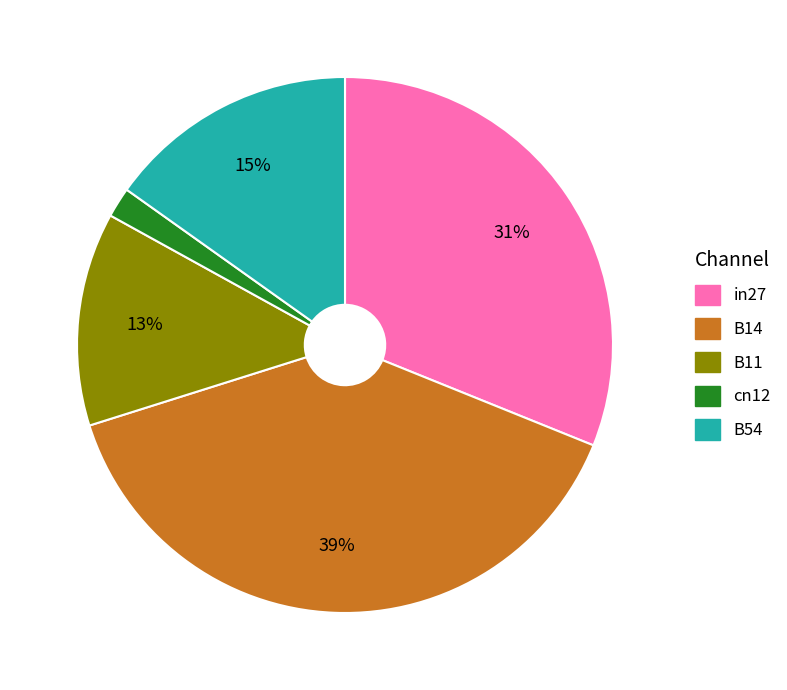

Do in27 and B54 together represent more than half of the pie?

No